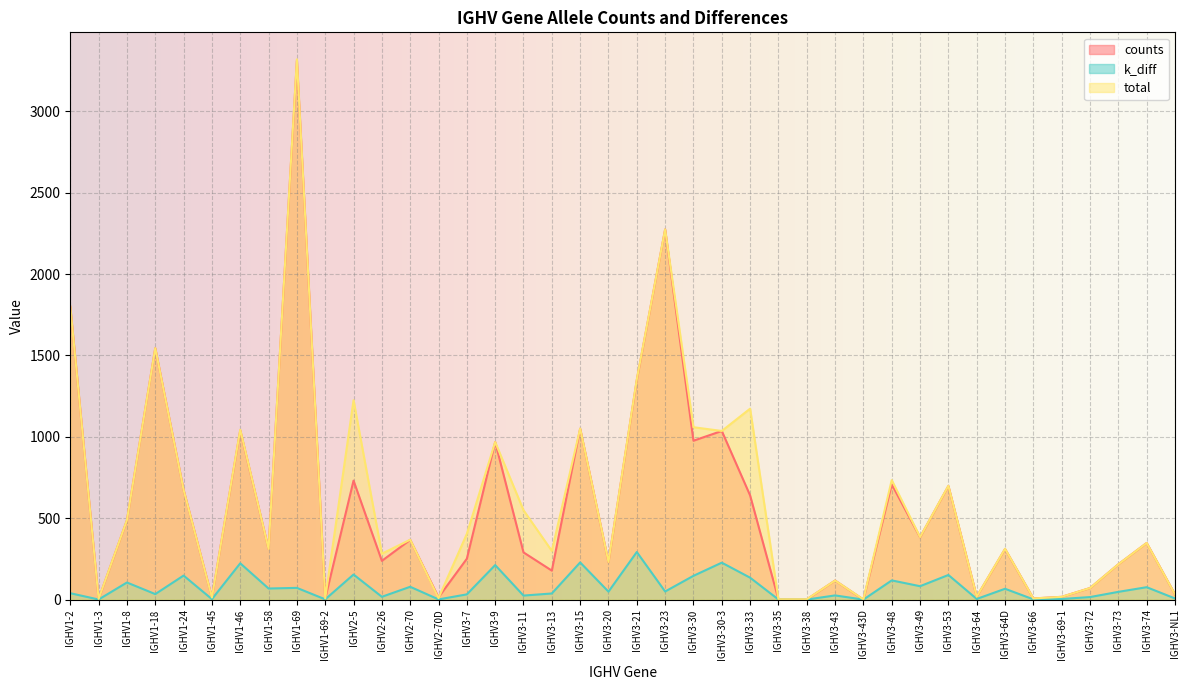

Which series has the largest range (max minus min)?

total